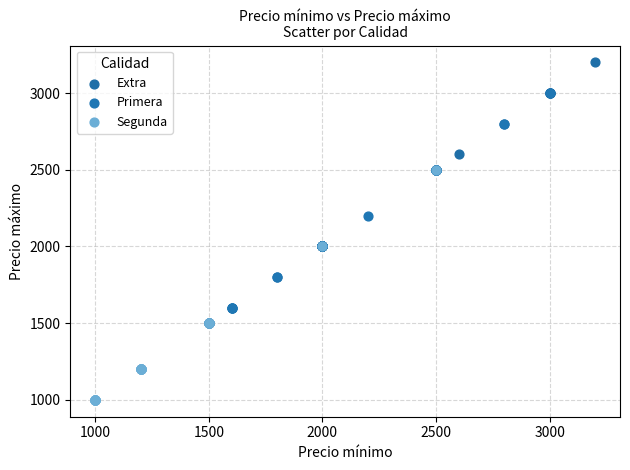

Which series contains the highest Y value?

Extra